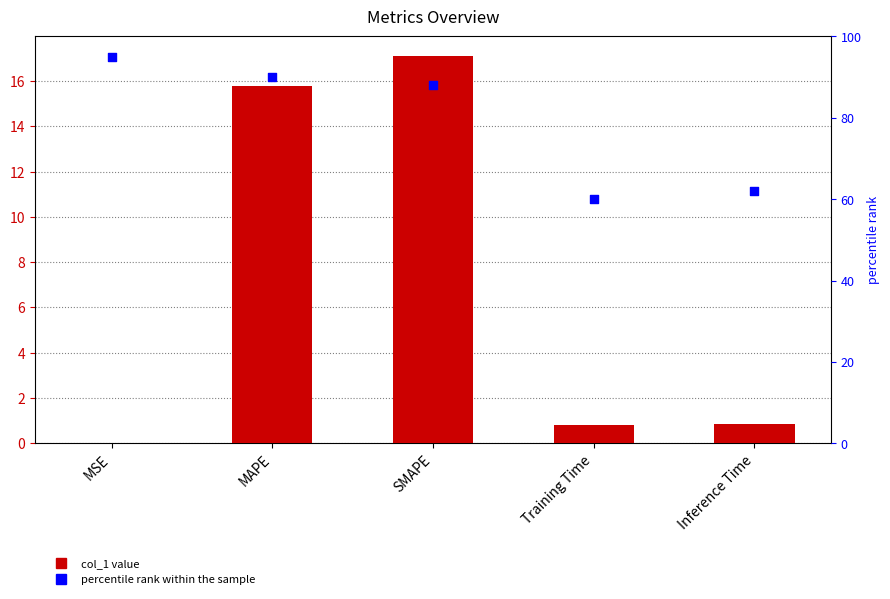

At which category is the sum across all series the highest?

MAPE